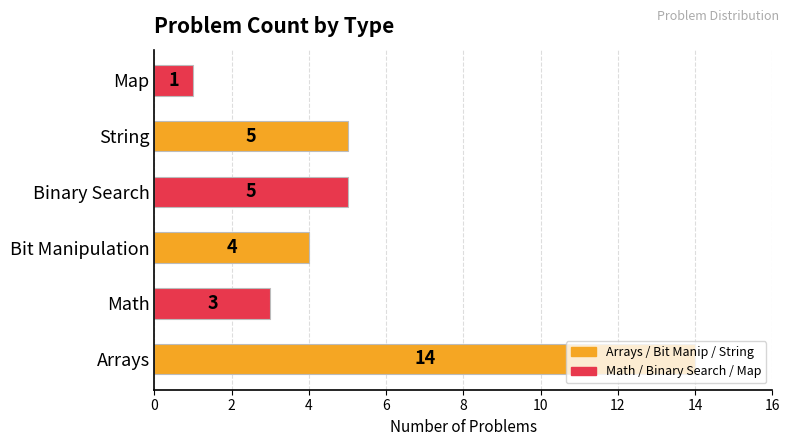

Is it true that the value at String is 5?

True